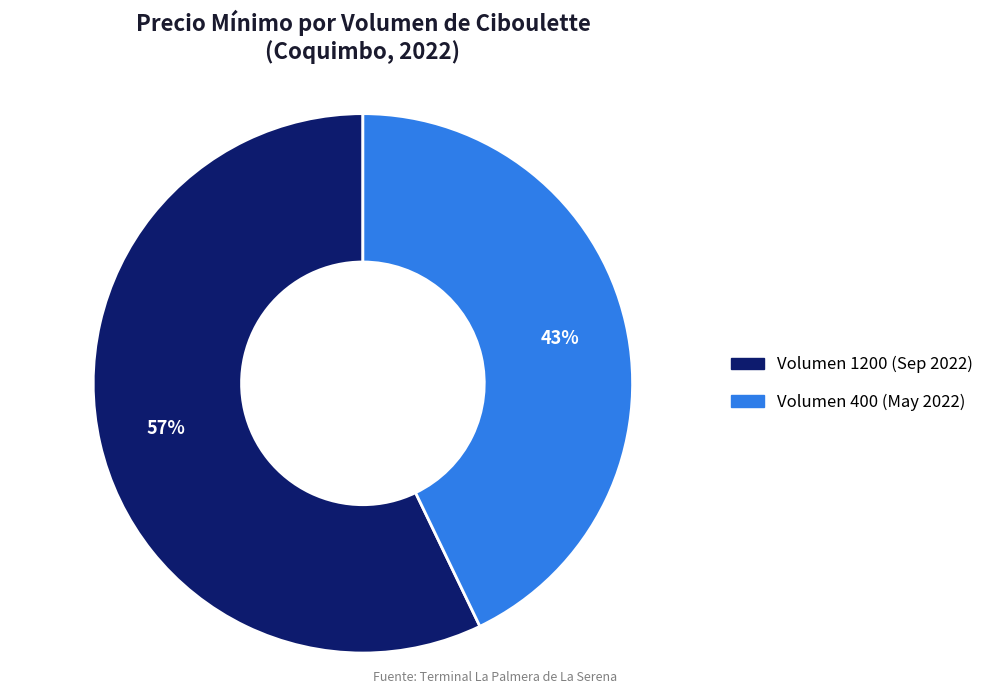

To the nearest percent, what is the difference between the largest and smallest slice percentages?

14%